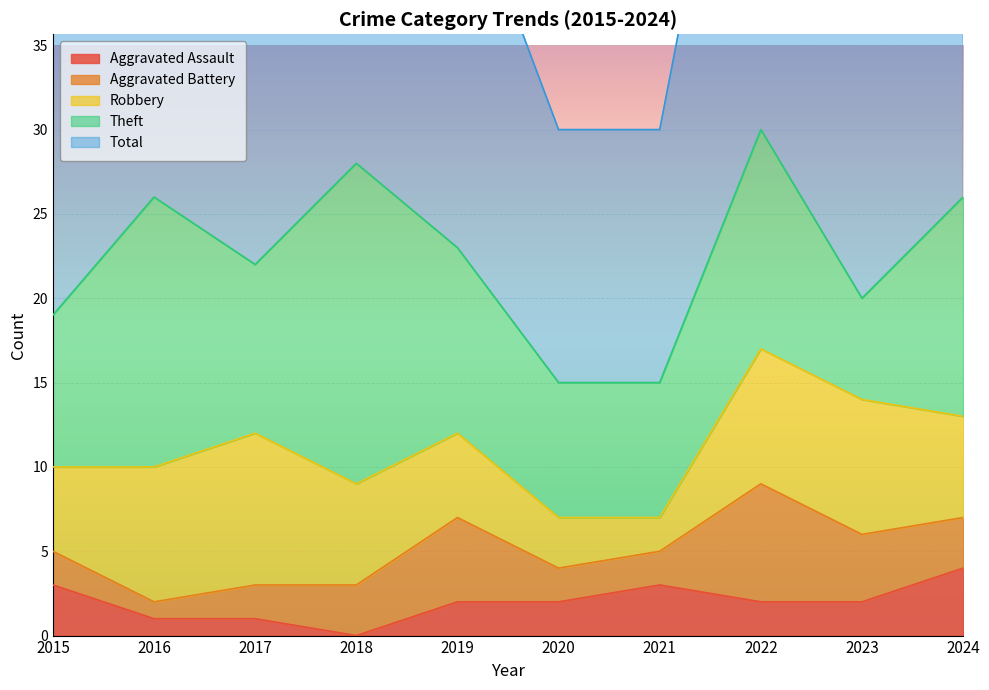

What is the value of the Theft point at the 9th from the left?

6